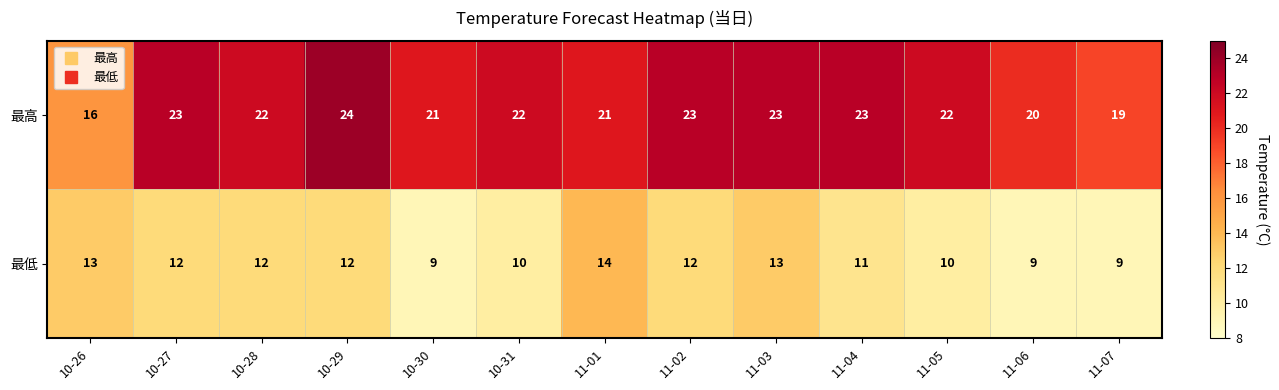

Reading left to right, what are all the values shown in this chart?

最高: 16	23	22	24	21	22	21	23	23	23	22	20	19
最低: 13	12	12	12	9	10	14	12	13	11	10	9	9